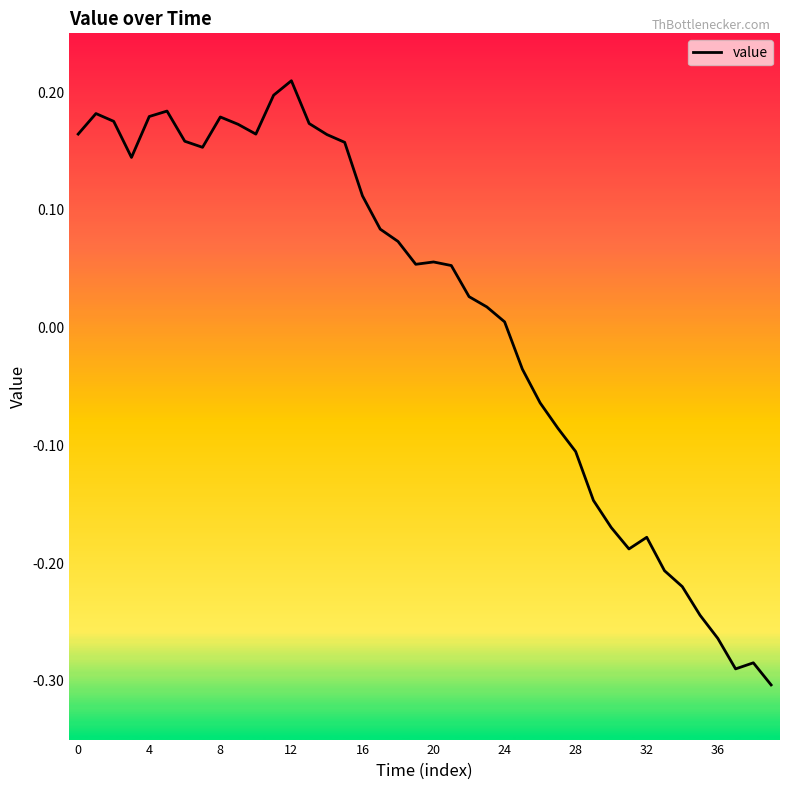

What is the difference between the maximum and minimum values?

0.5